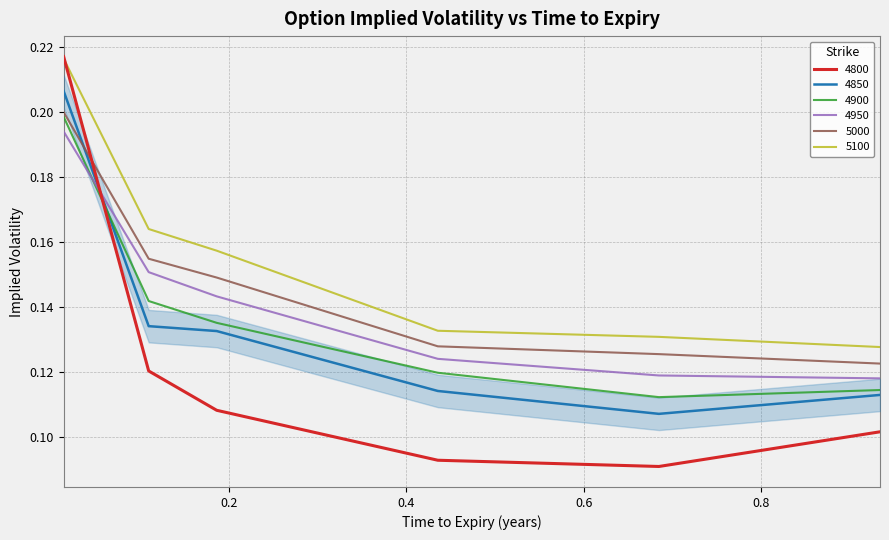

Which series has the largest range (max minus min)?

4800